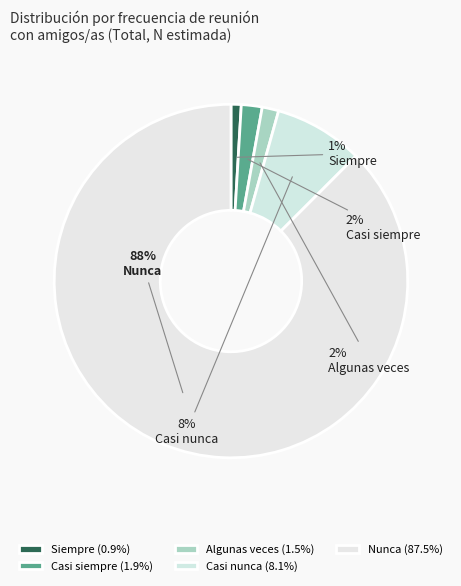

Count the number of slices in the pie.

5